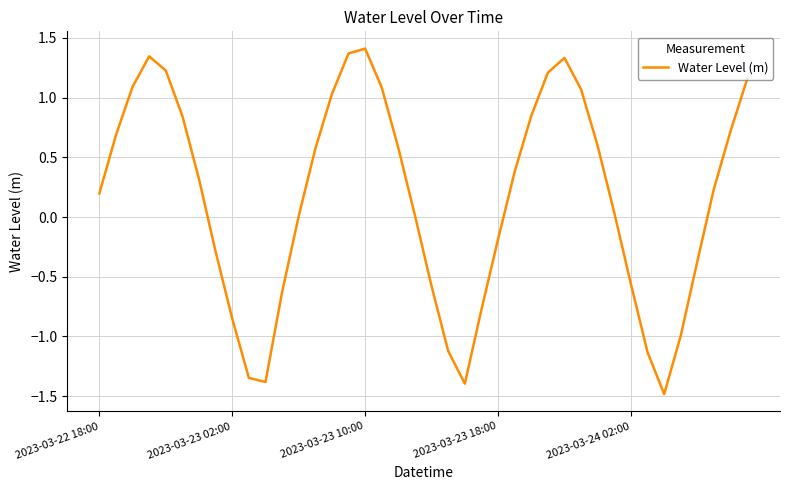

What is the difference between the second highest and second lowest values?

2.8